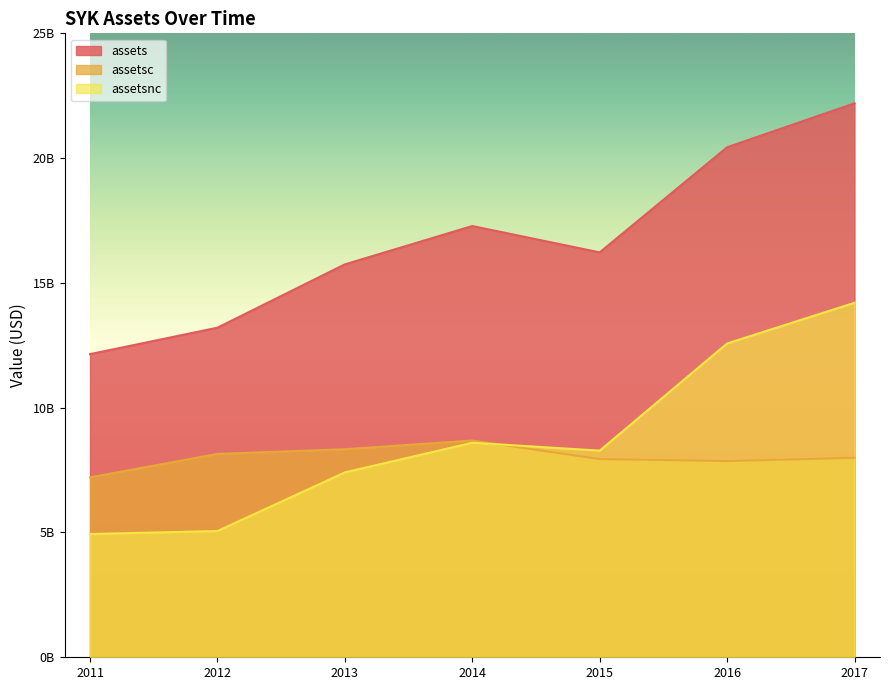

What is the difference between the maximum and minimum values in the assetsc series?

1477000000